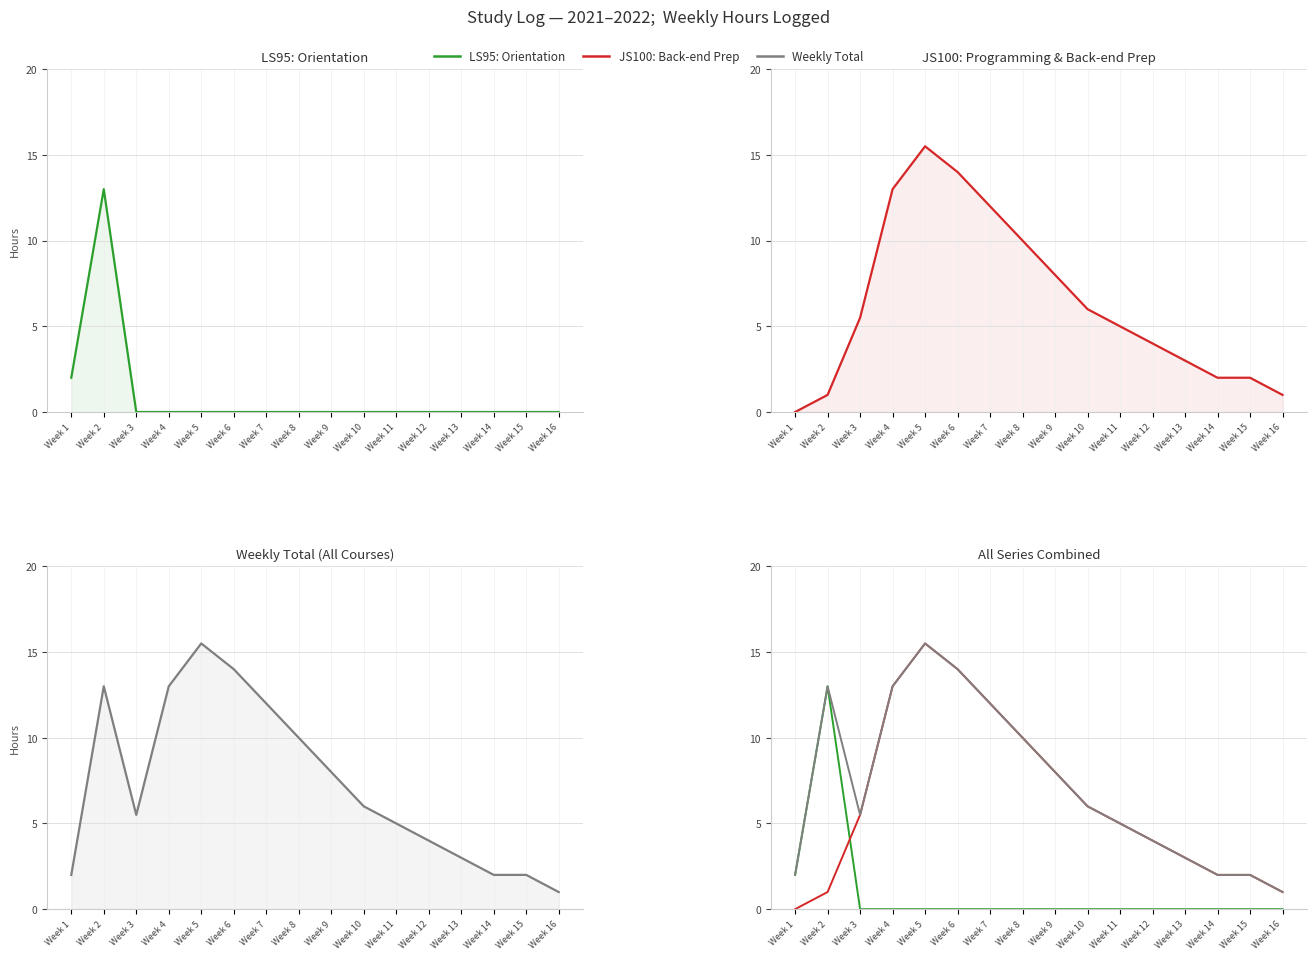

What is the sum of the Weekly Total values at Week 15 and Week 2?

15.0